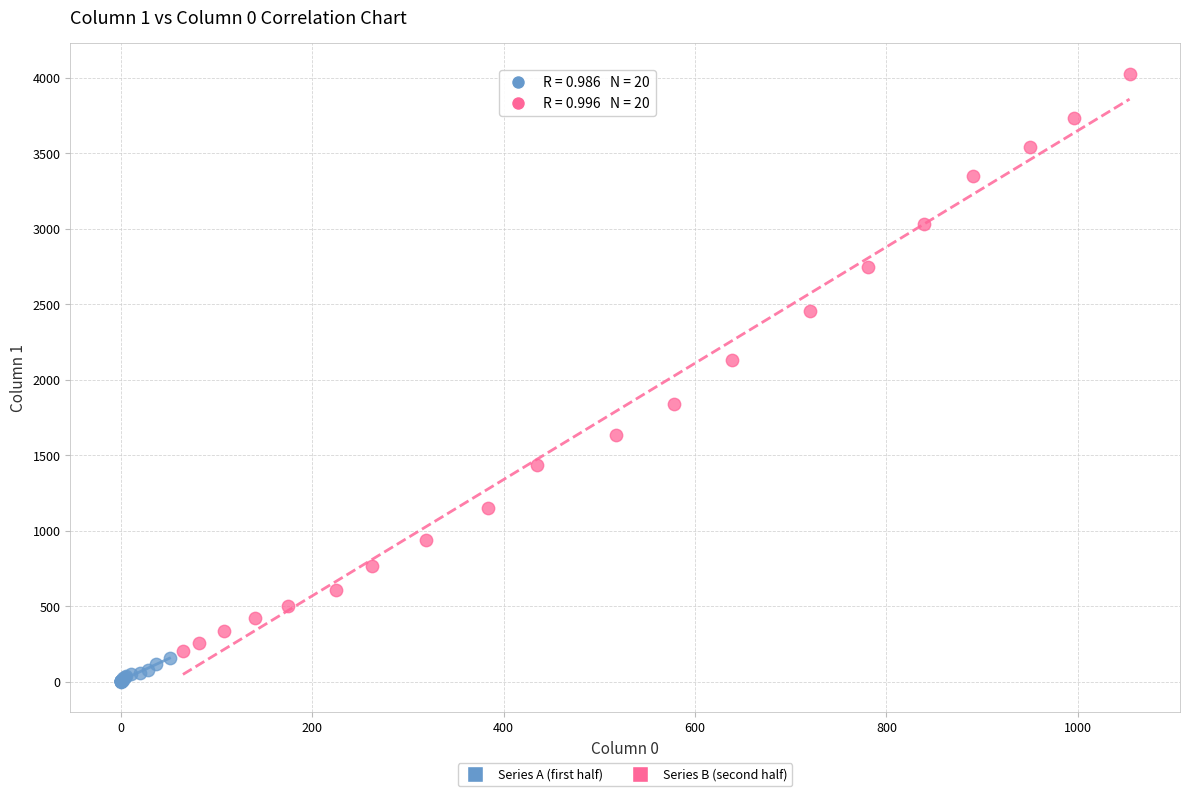

What are all the series names shown in the legend?

Series A (first half), Series B (second half)